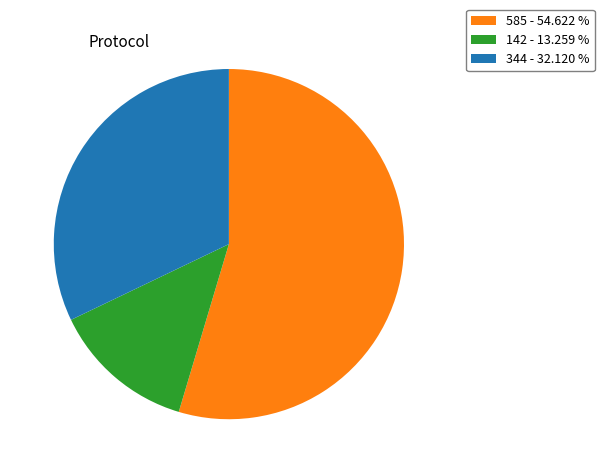

What is the ratio of the value at 344 - 32.120 % to the value at 585 - 54.622 %?

0.6